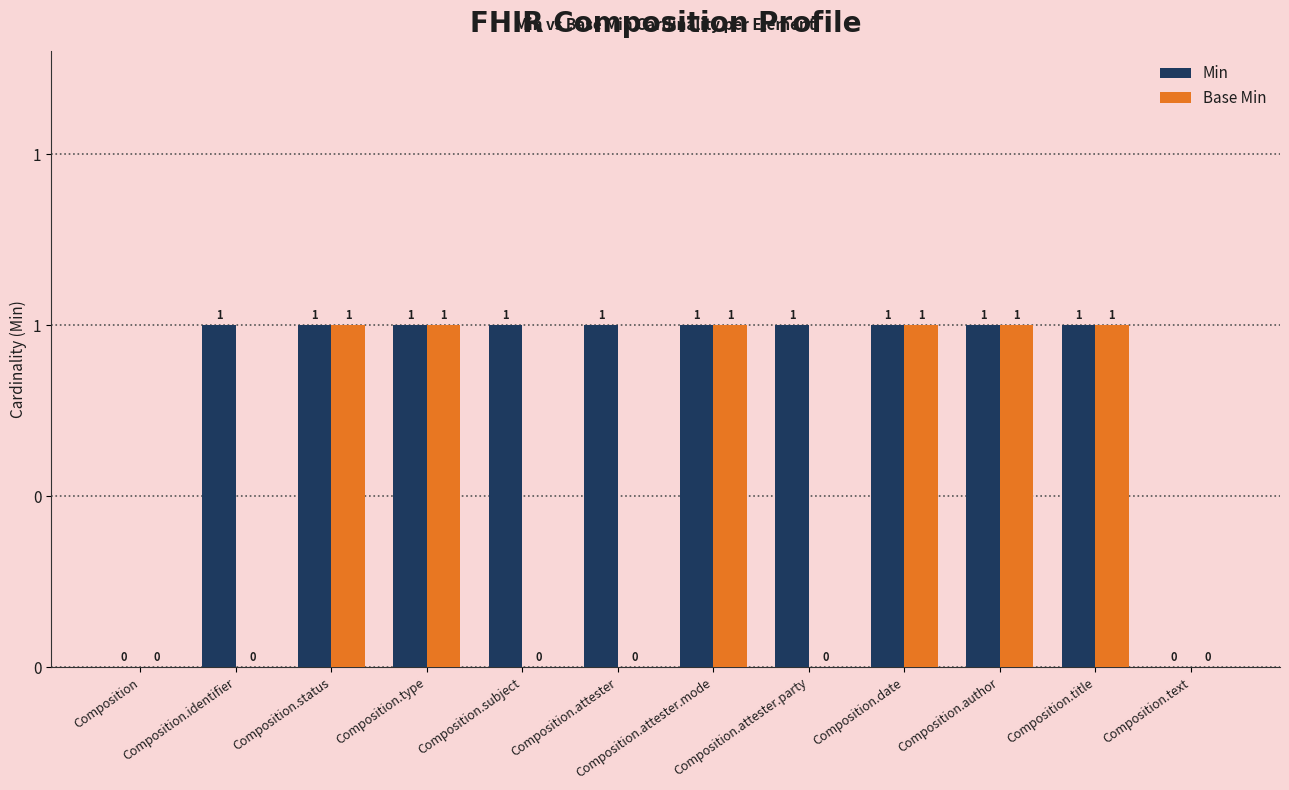

Between Composition.attester.party and Composition.text, which series saw the biggest shift?

Min